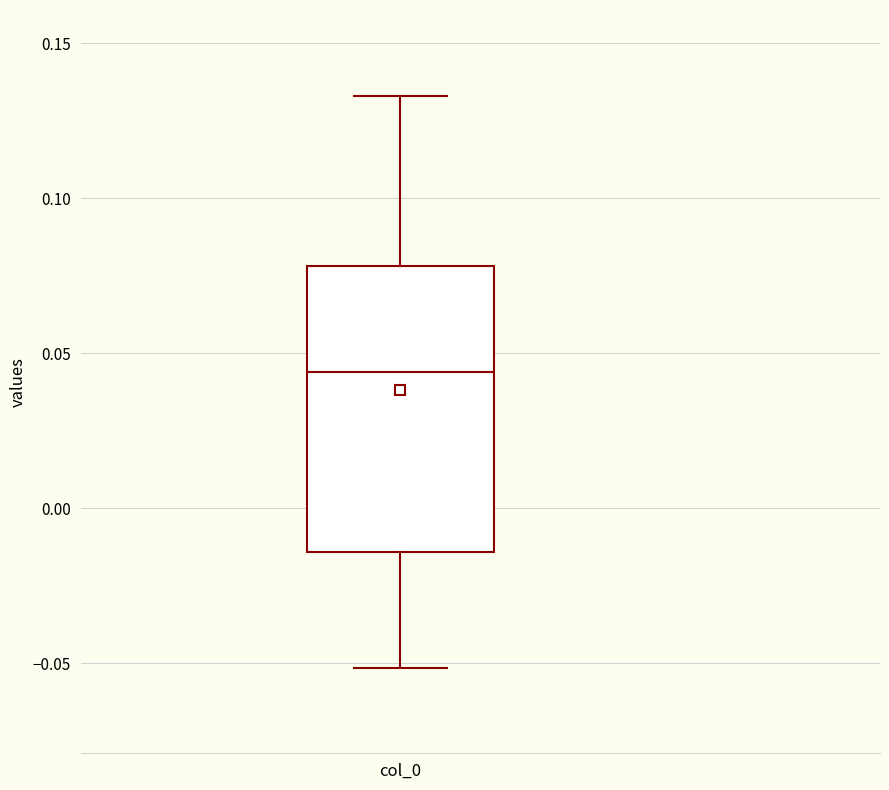

Where does the median line of the box for col_0 sit on the y-axis? The values are not printed on the chart, so give them approximately, as read against the axis.

0.045